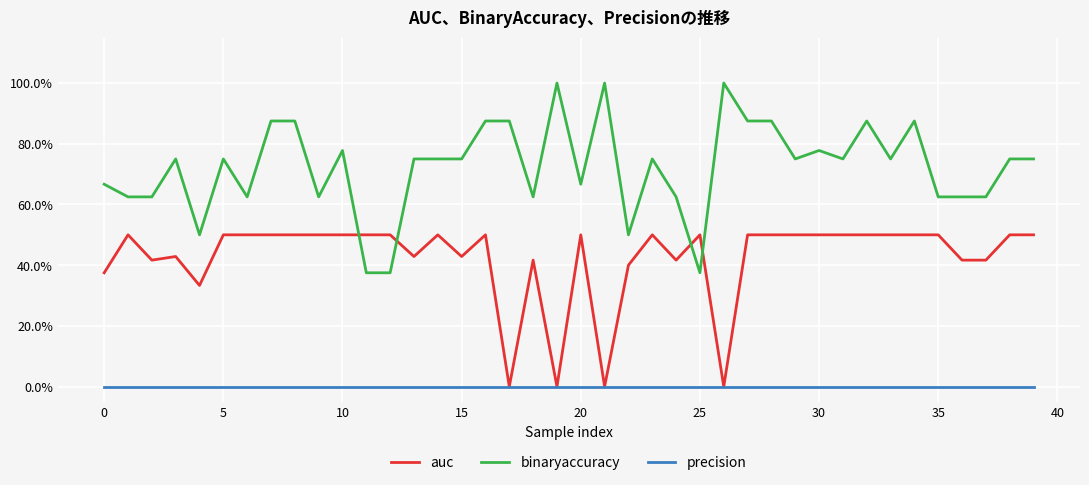

What is the average value of the binaryaccuracy series?

0.7